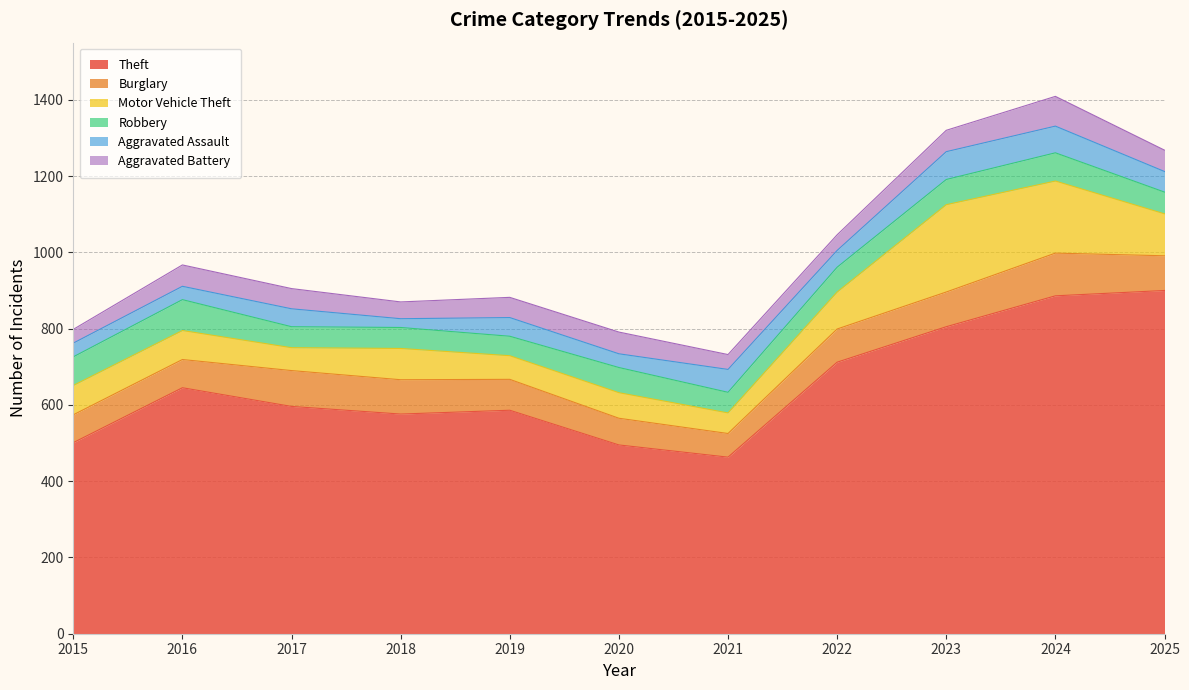

List the series in order of their peak value, lowest first.

Aggravated Assault, Aggravated Battery, Robbery, Burglary, Motor Vehicle Theft, Theft